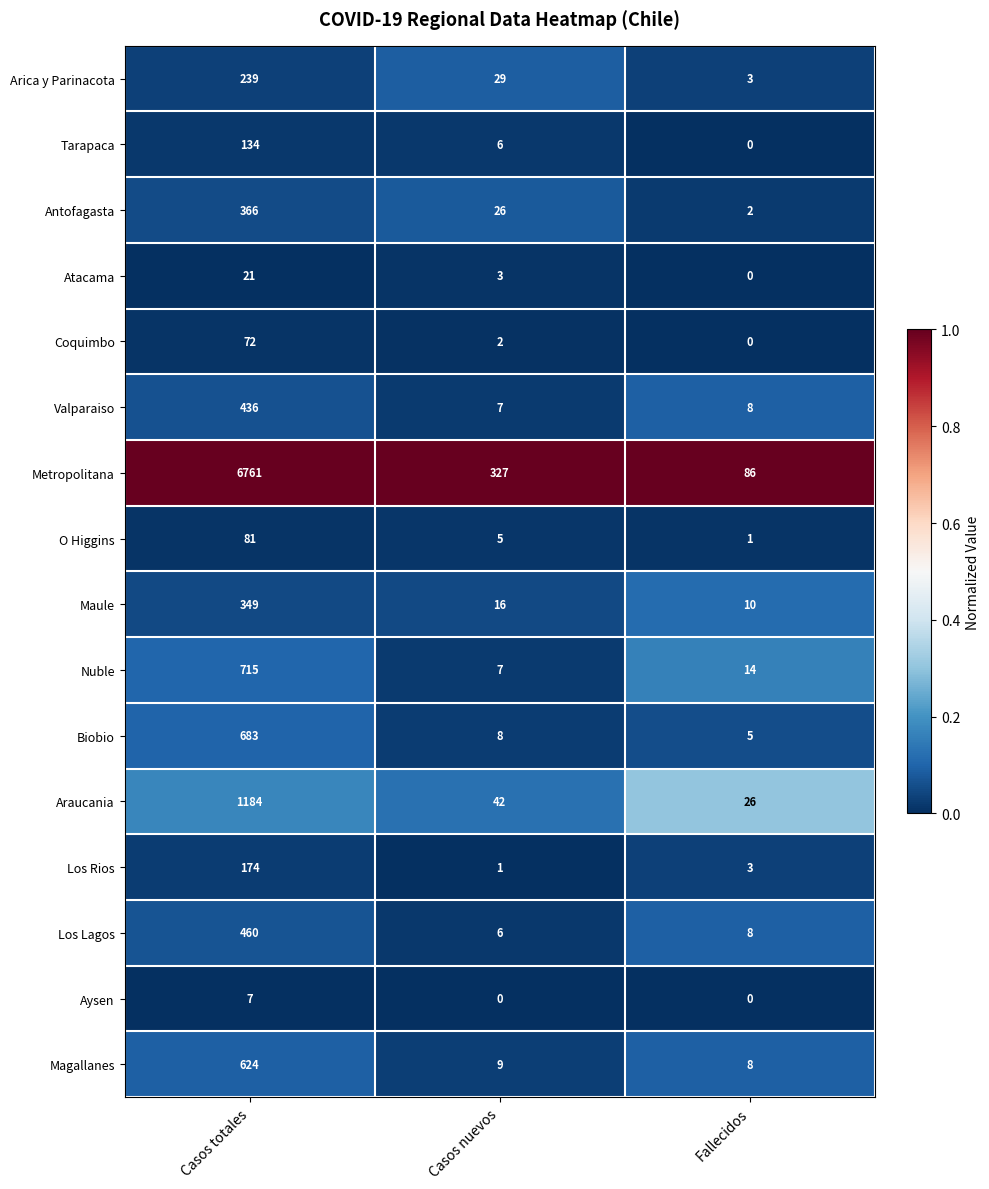

What is the total value across all series at Casos nuevos?

494